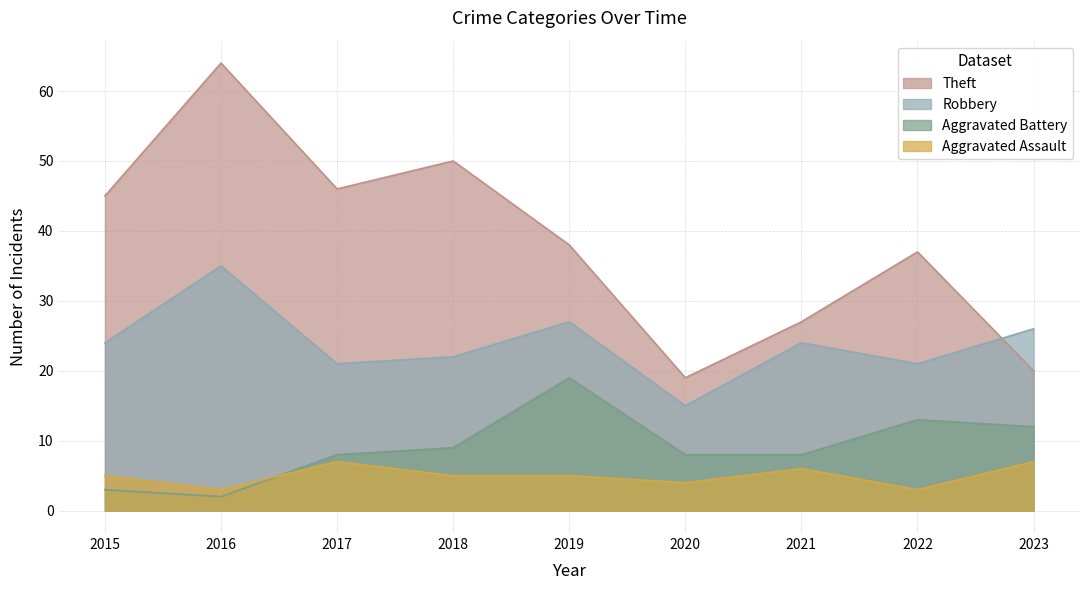

Reading left to right, transcribe all the data shown in this chart.

Theft: 45	64	46	50	38	19	27	37	20
Robbery: 24	35	21	22	27	15	24	21	26
Aggravated Battery: 3	2	8	9	19	8	8	13	12
Aggravated Assault: 5	3	7	5	5	4	6	3	7